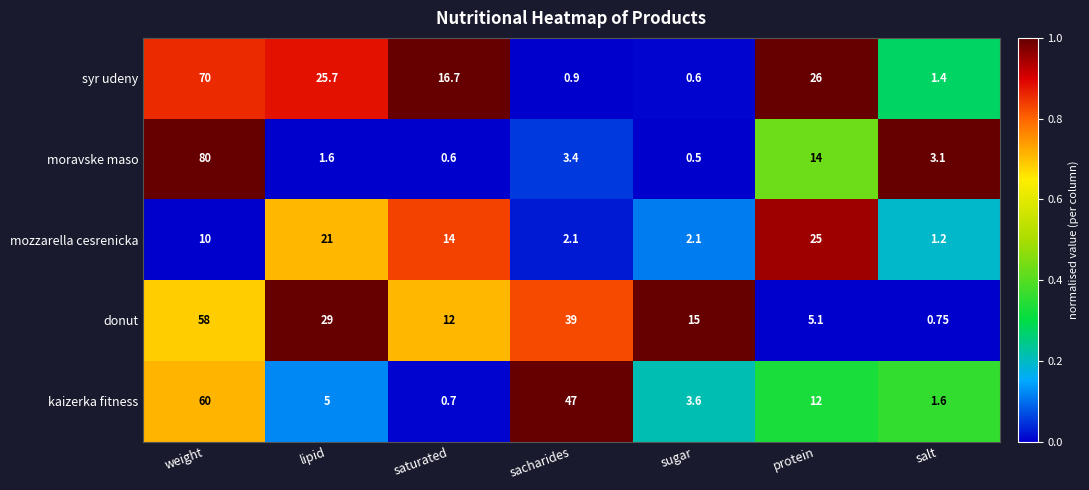

Which series has the largest range (max minus min)?

moravske maso